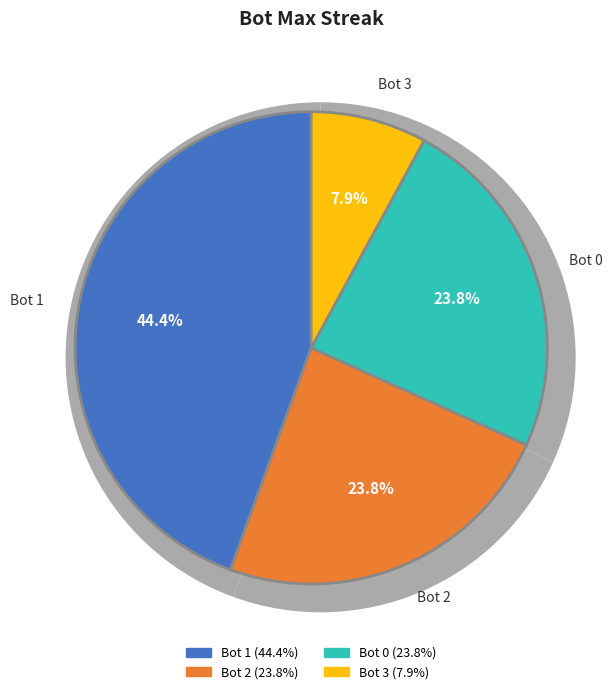

Is there a majority slice in this chart?

No